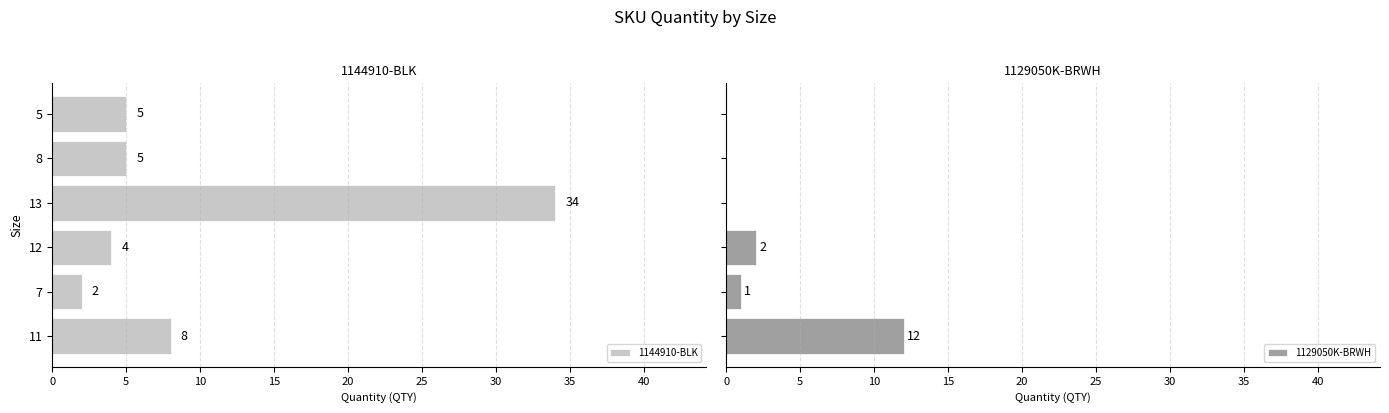

What is the highest value of the 1144910-BLK series?

34